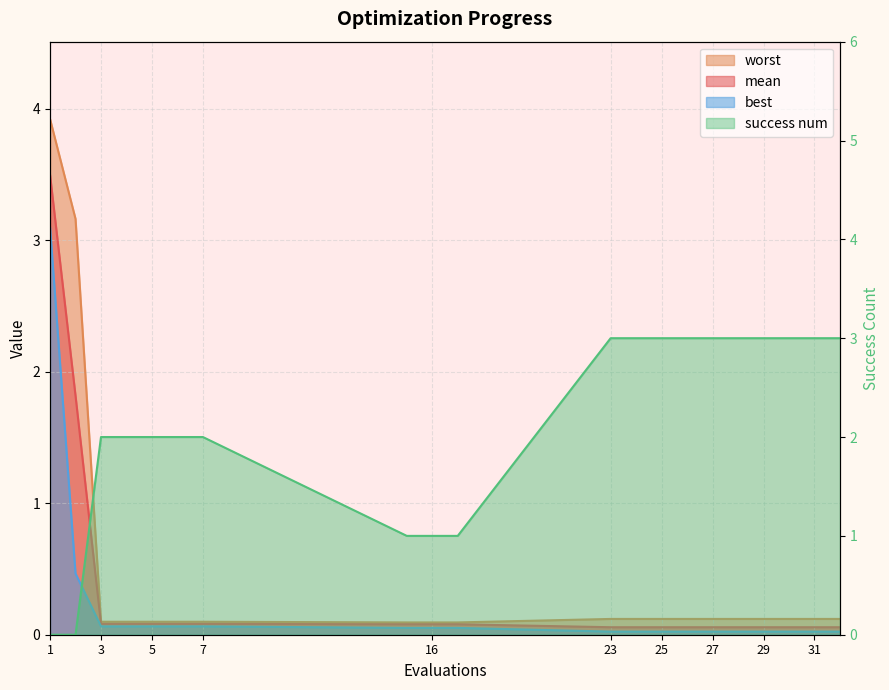

What is the value of the success num point at the 11th from the left?

3.0